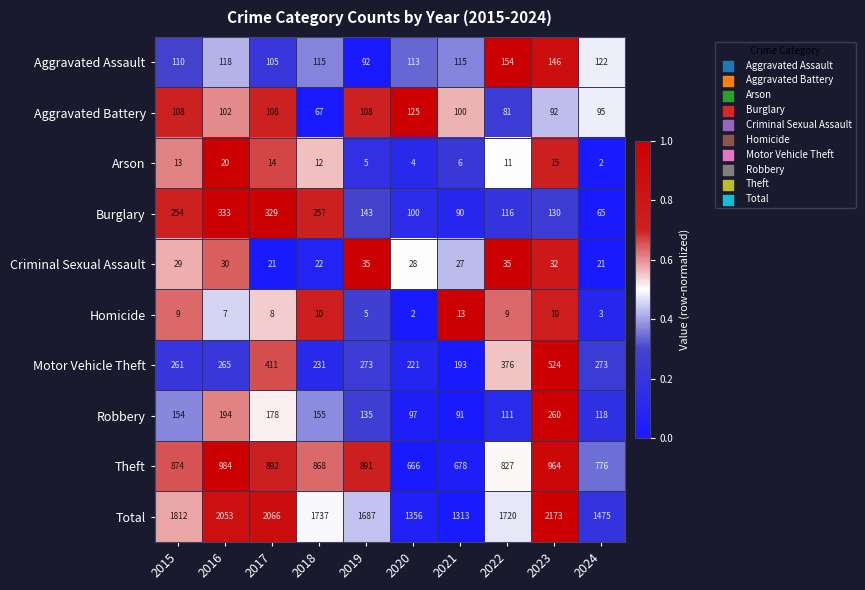

Which series has the largest total across all categories?

Total